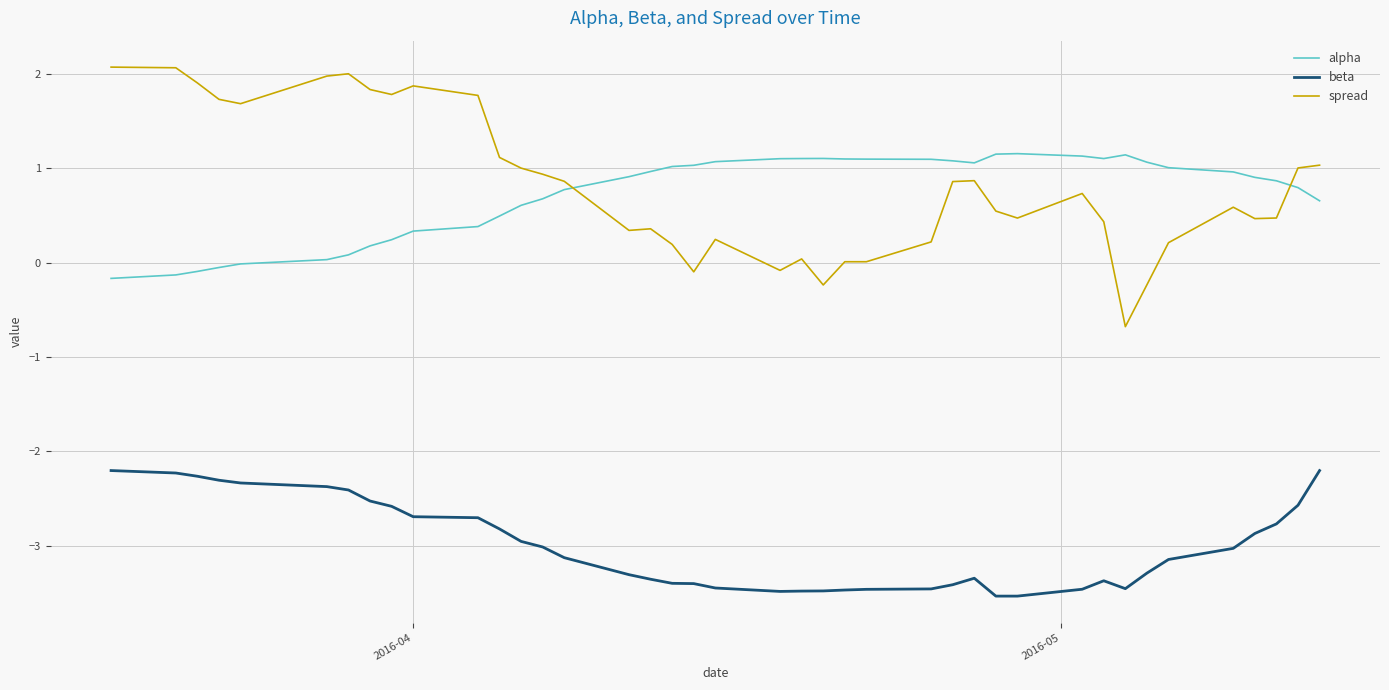

Which series has the widest spread of values?

spread